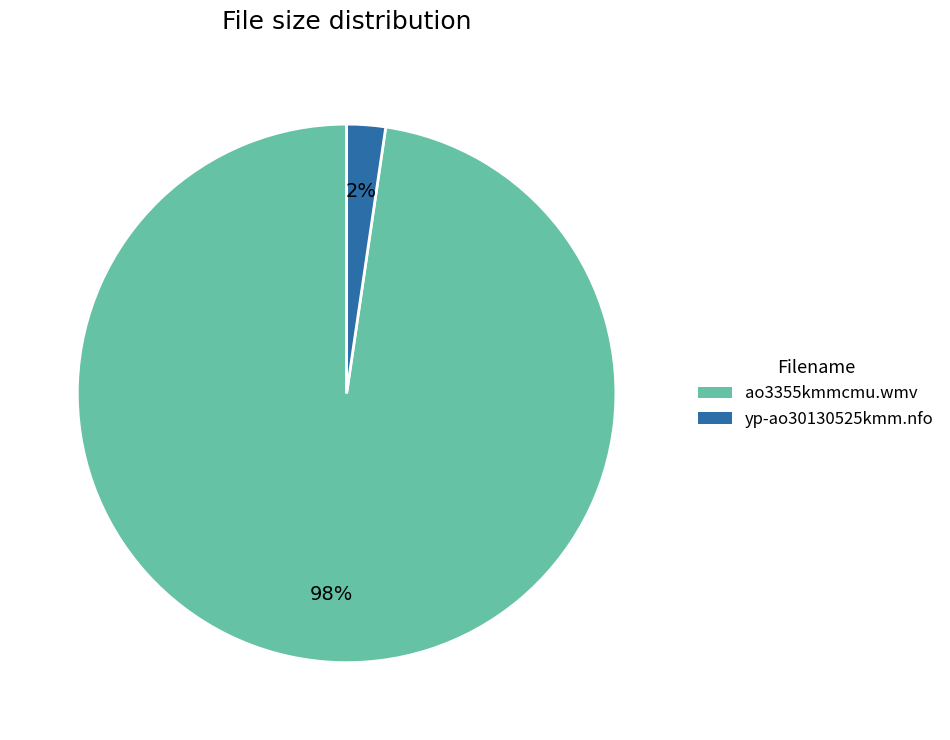

Count the number of slices in the pie.

2